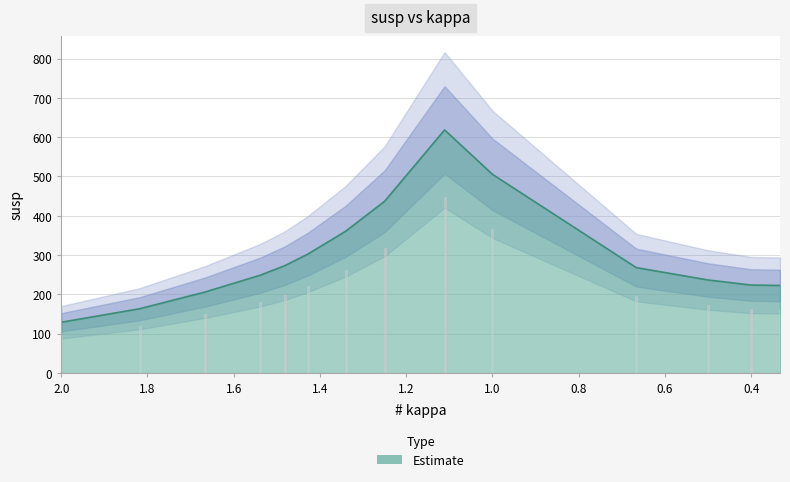

Reading left to right, extract all data points from this chart.

2.0=129.0	1.818182=163.5	1.666667=205.9	1.538462=248.9	1.481481=273.1	1.428571=302.3	1.340483=360.6	1.25=437.1	1.111111=618.5	1.0=505.4	0.666667=268.1	0.5=236.6	0.4=223.7	0.333333=222.7